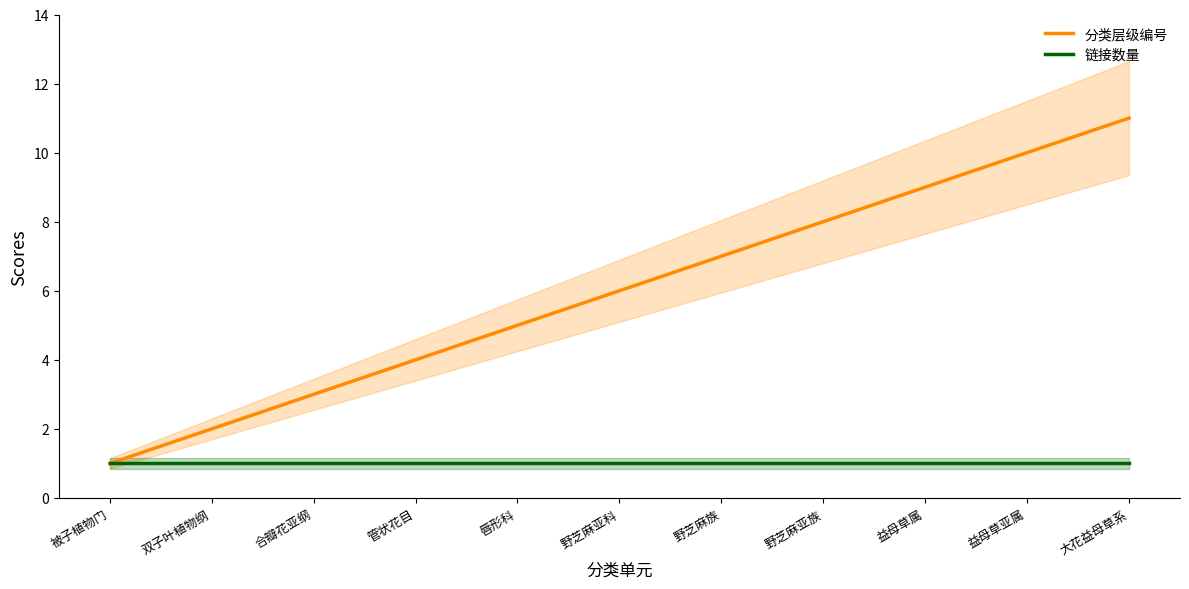

At how many categories does at least one series exceed 7?

4